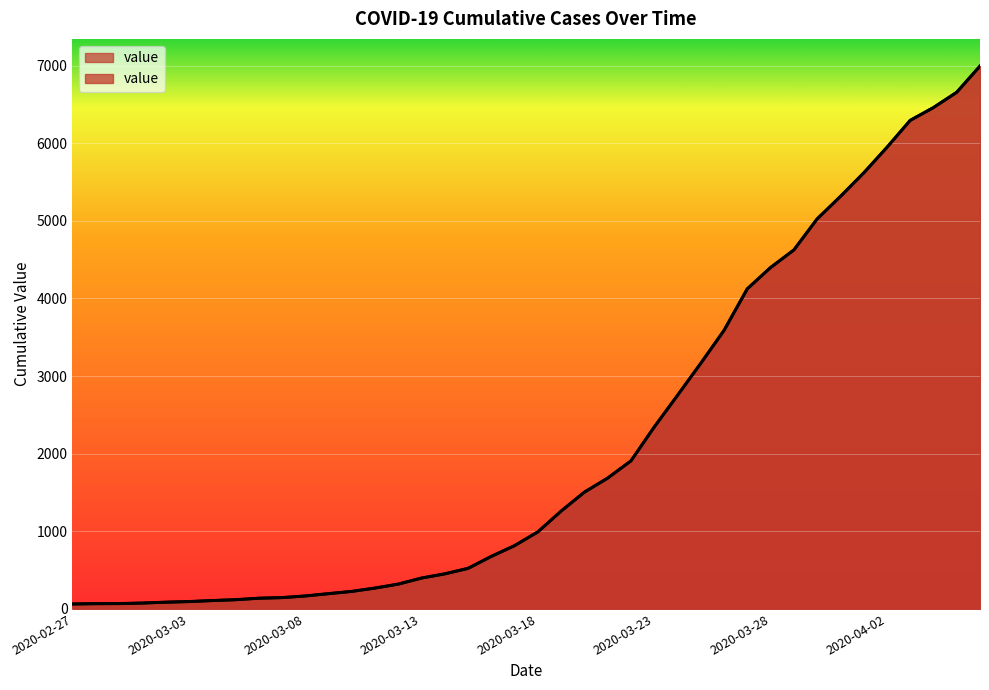

Count the number of data series in this chart.

1